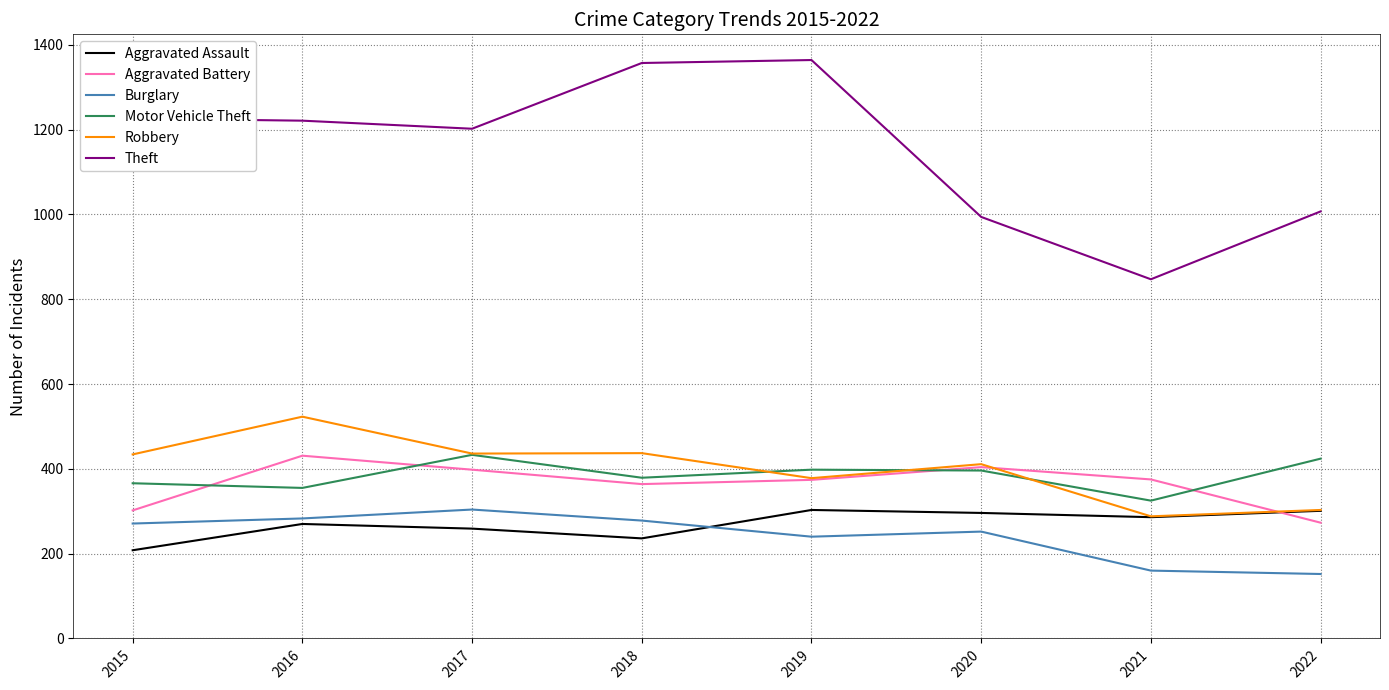

What is the spread (max minus min) of values at 2017?

943